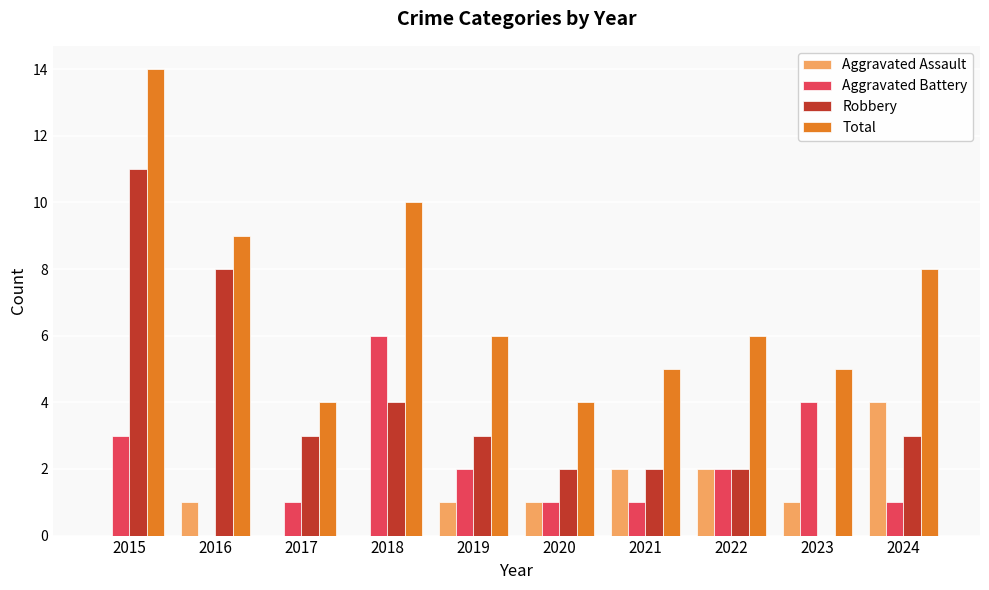

Where is Robbery nearest to the value 5?

2018